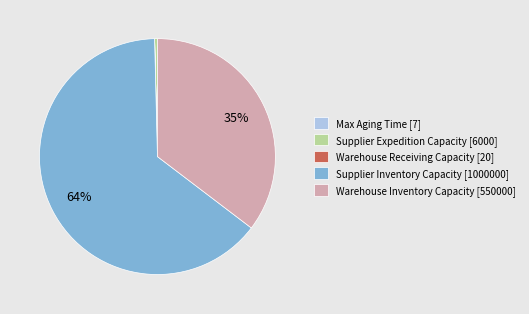

Between Warehouse Inventory Capacity and Supplier Expedition Capacity, which is larger?

Warehouse Inventory Capacity